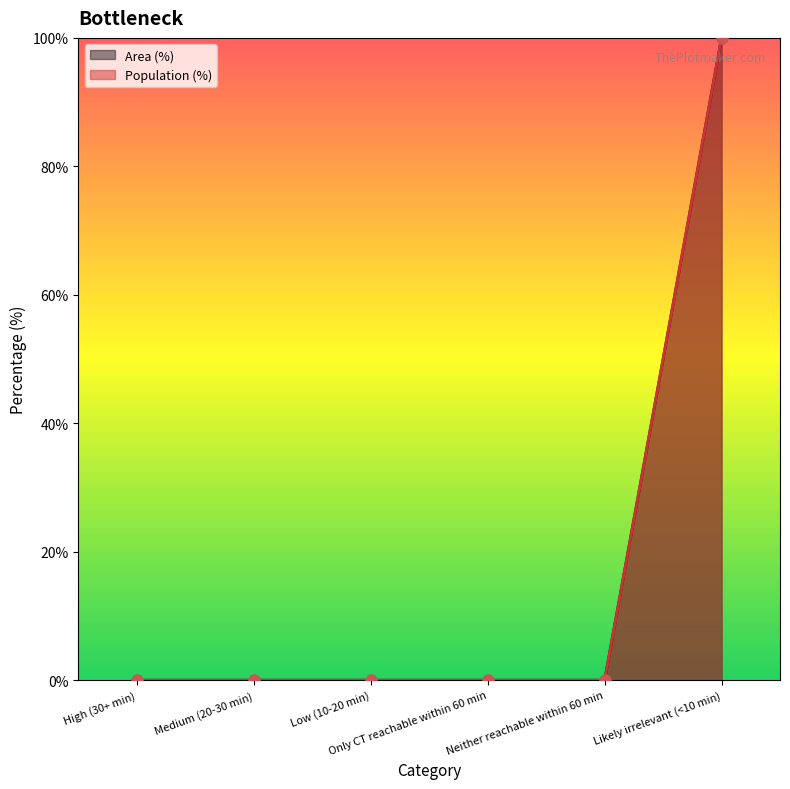

Which series has the largest Y range (max minus min)?

Area (%)